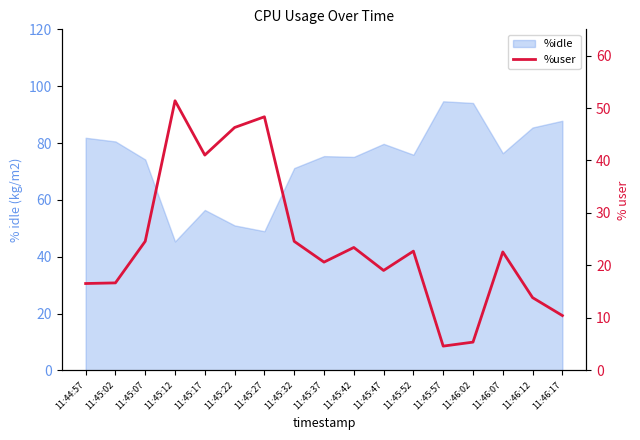

What is the difference between the values at 11:46:07 and 11:45:47?

3.5